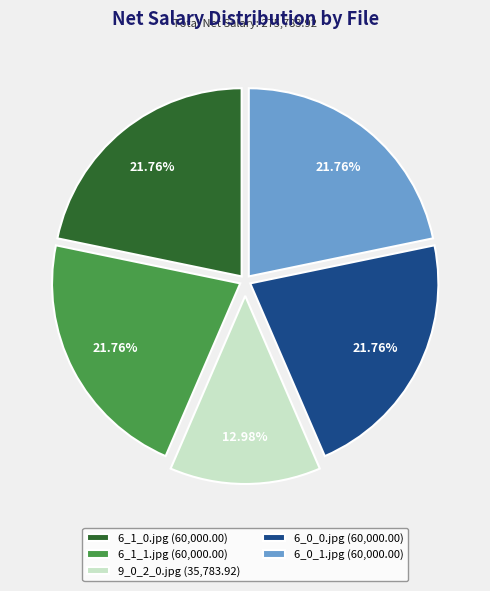

How many segments does this pie chart have?

5